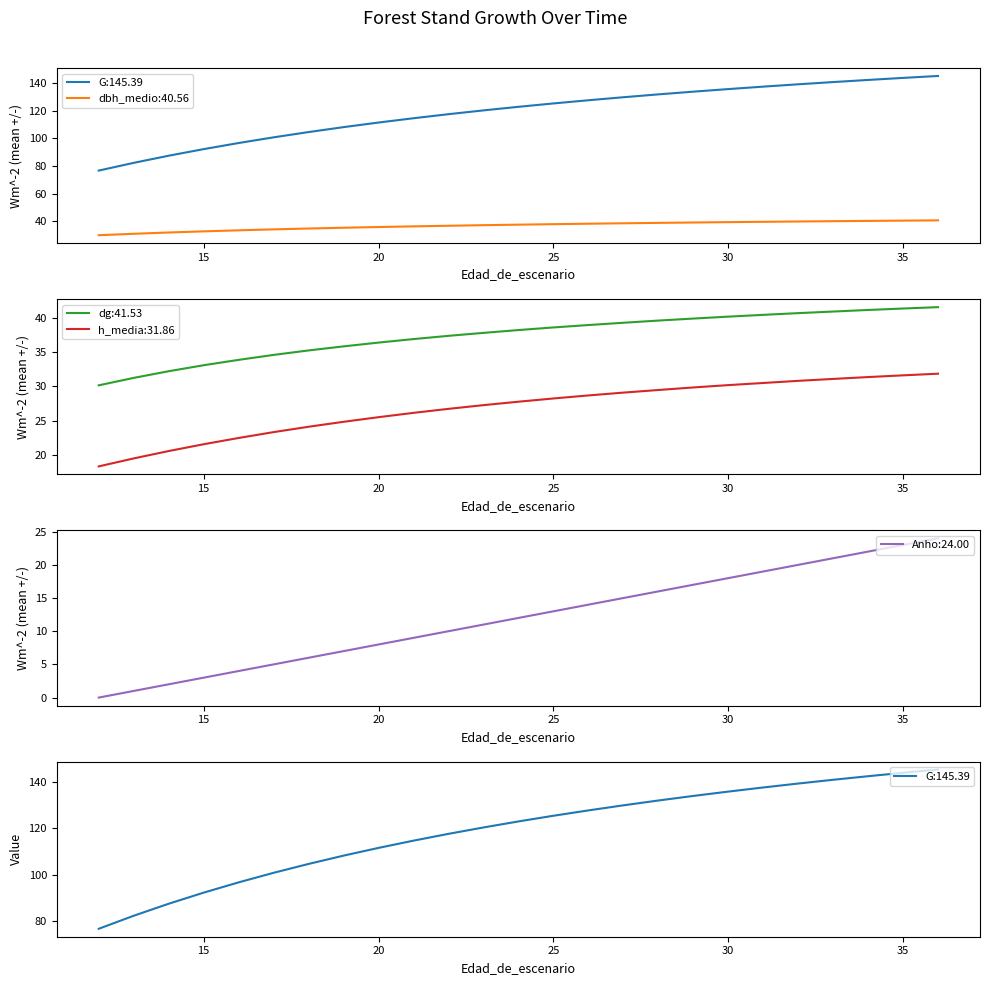

What is the difference between the Anho values at 14 and 12?

2.0